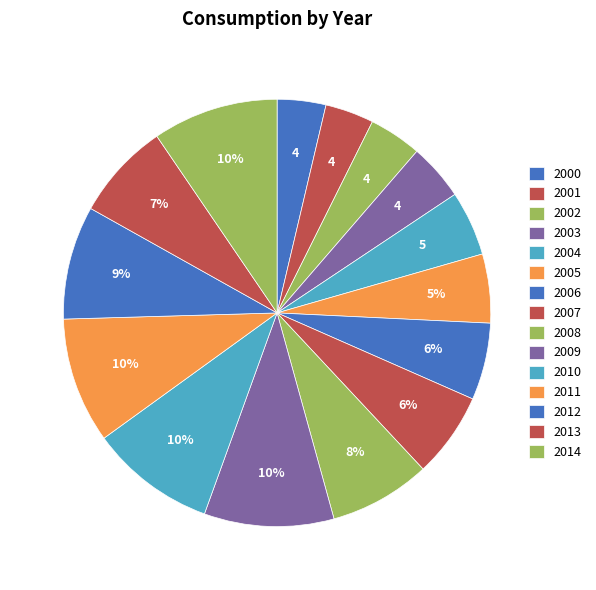

To the nearest percent, what percentage of the pie is 2008?

8%